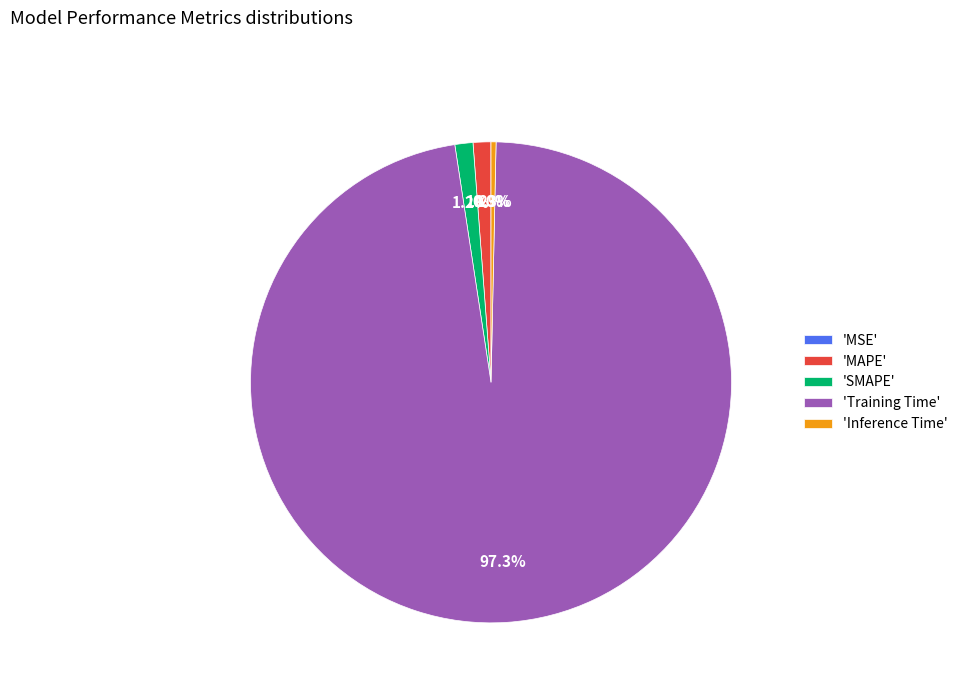

What portion of the pie excludes 'SMAPE'?

98.8%